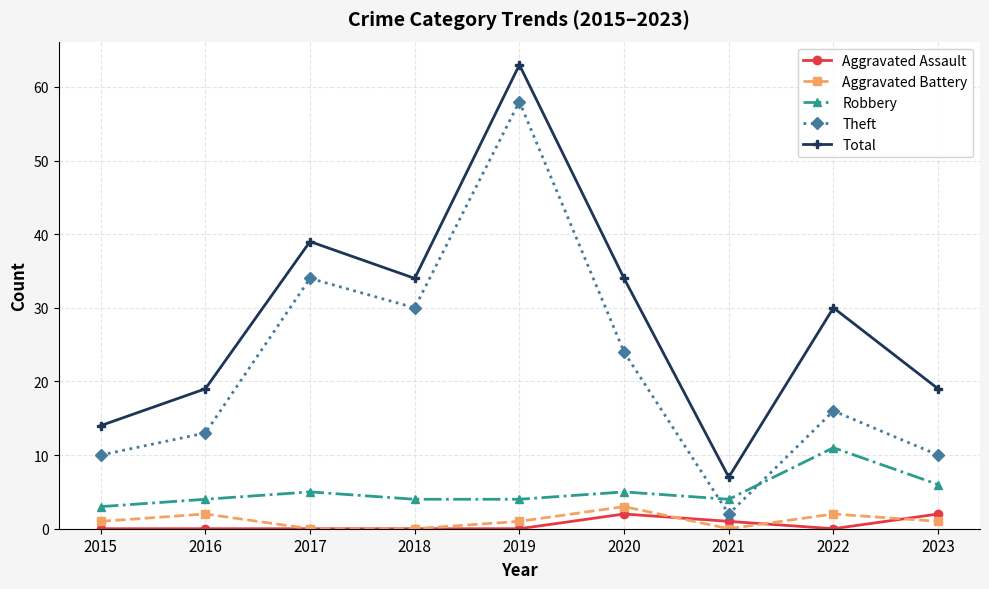

In Total, how many points are higher than both neighbors (excluding endpoints)?

3